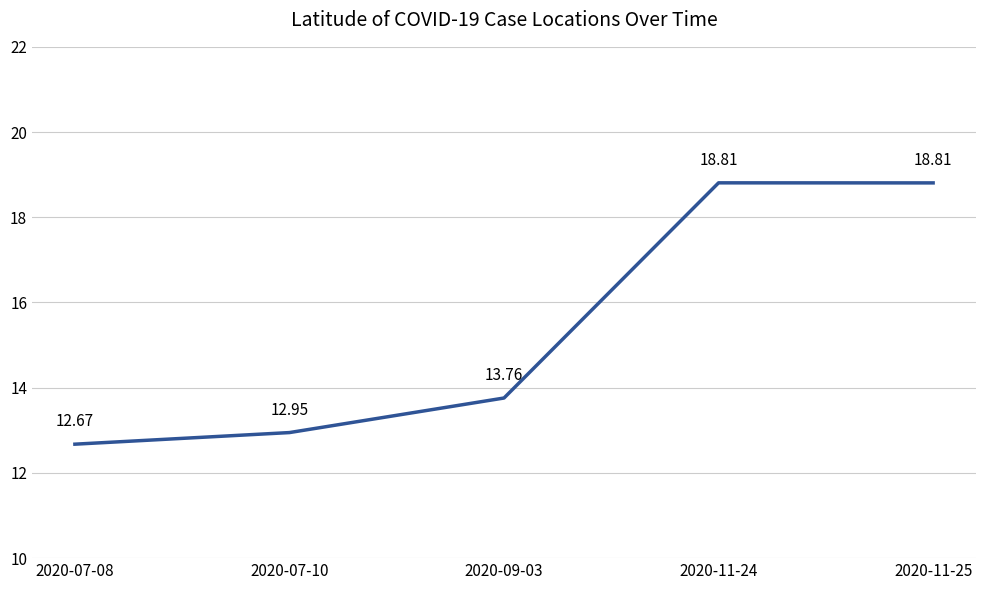

Where is the data nearest to the value 15?

2020-09-03